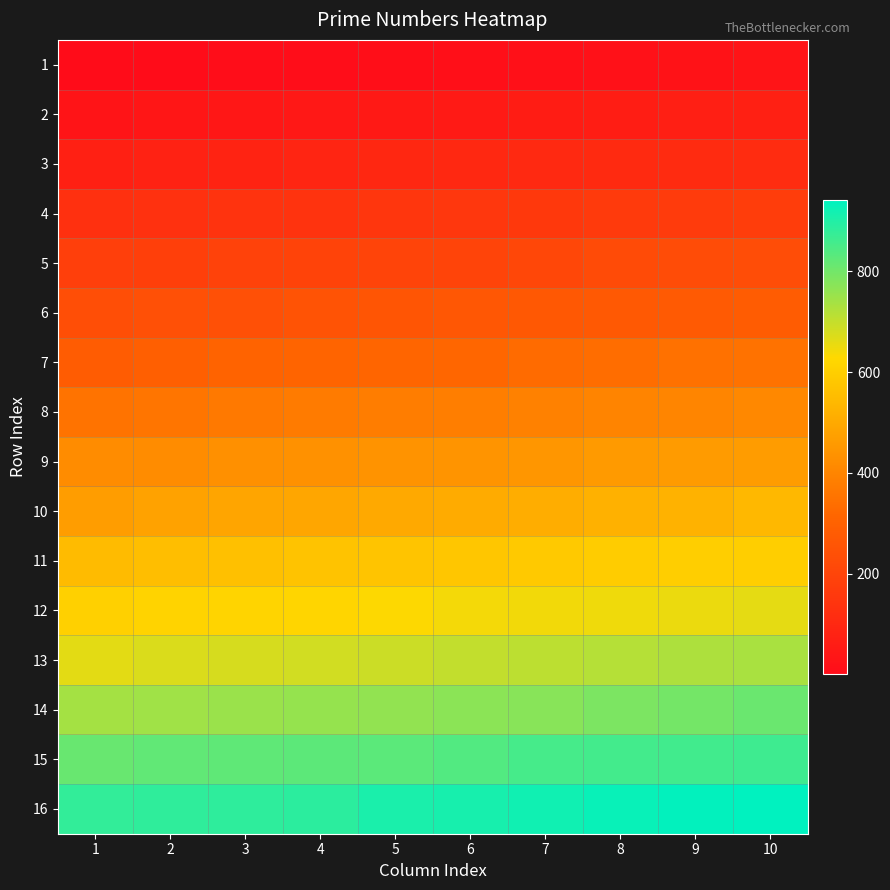

At how many categories does at least one series exceed 937?

1